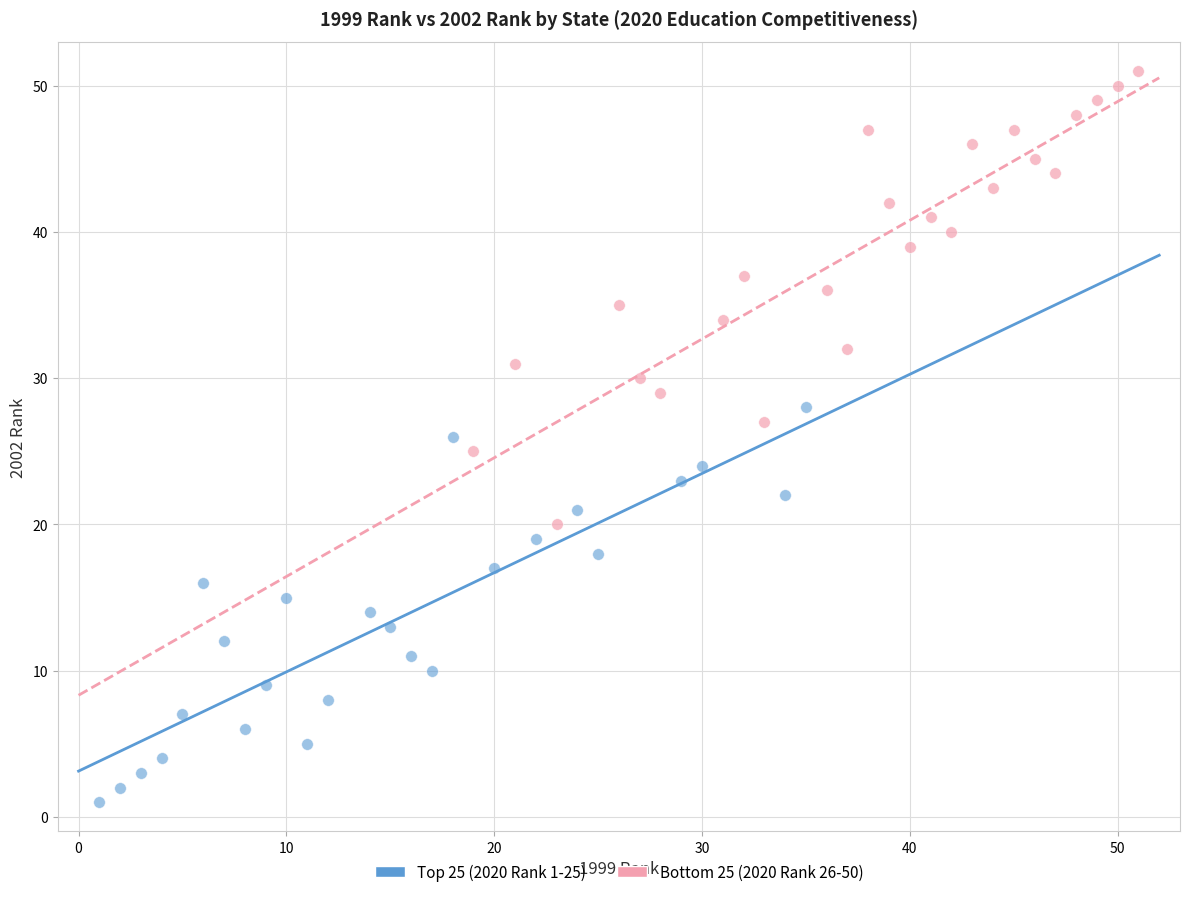

What are all the series names shown in the legend?

Top 25 (2020 Rank 1-25), Bottom 25 (2020 Rank 26-50)